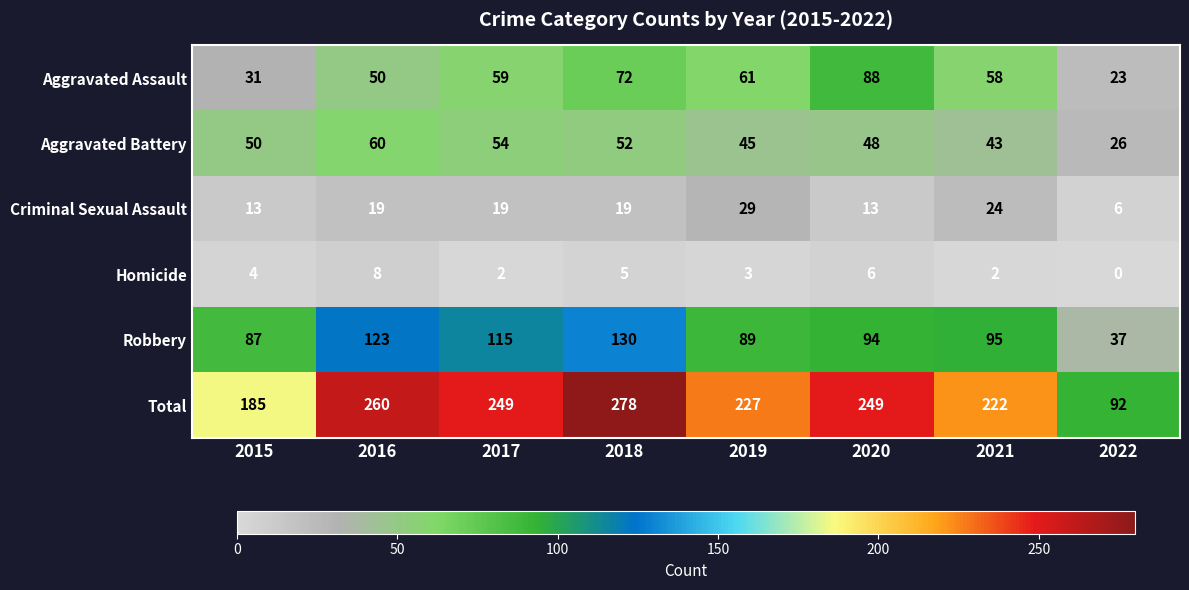

Is it true that Criminal Sexual Assault equals 24 at 2021?

True